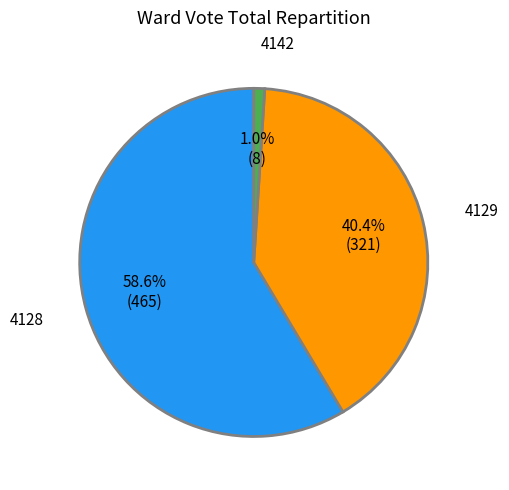

To the nearest percent, what is the difference between the largest and smallest slice percentages?

58%